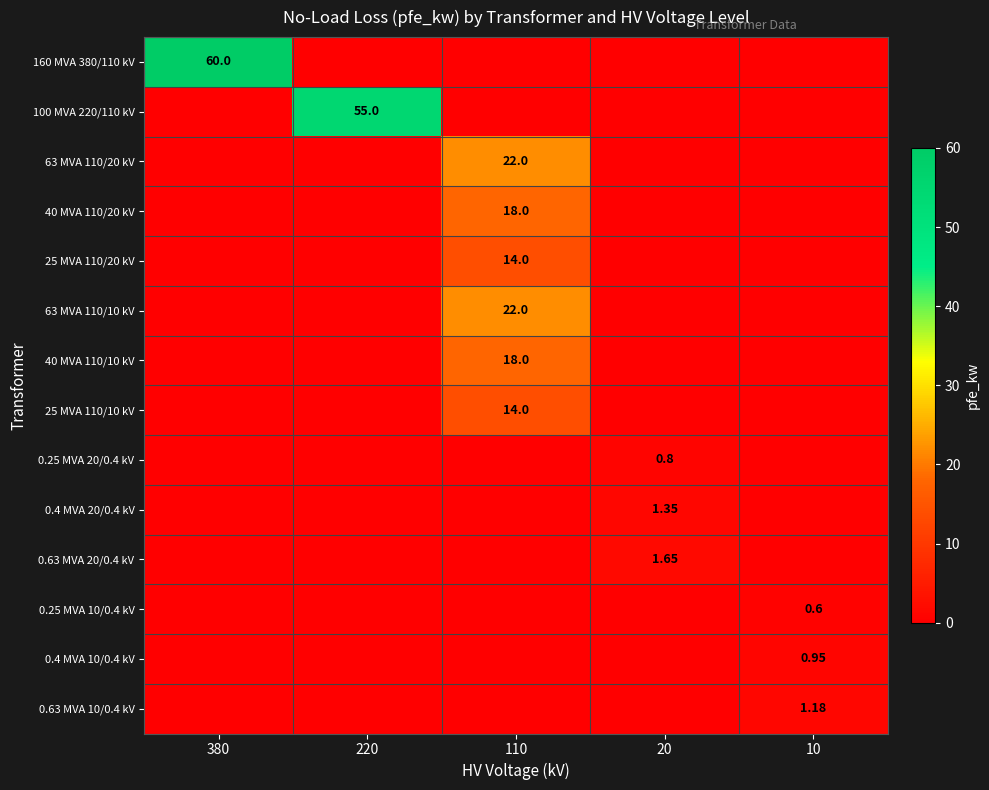

At 380, list the series in order from smallest to largest.

100 MVA 220/110 kV, 63 MVA 110/20 kV, 40 MVA 110/20 kV, 25 MVA 110/20 kV, 63 MVA 110/10 kV, 40 MVA 110/10 kV, 25 MVA 110/10 kV, 0.25 MVA 20/0.4 kV, 0.4 MVA 20/0.4 kV, 0.63 MVA 20/0.4 kV, 0.25 MVA 10/0.4 kV, 0.4 MVA 10/0.4 kV, 0.63 MVA 10/0.4 kV, 160 MVA 380/110 kV